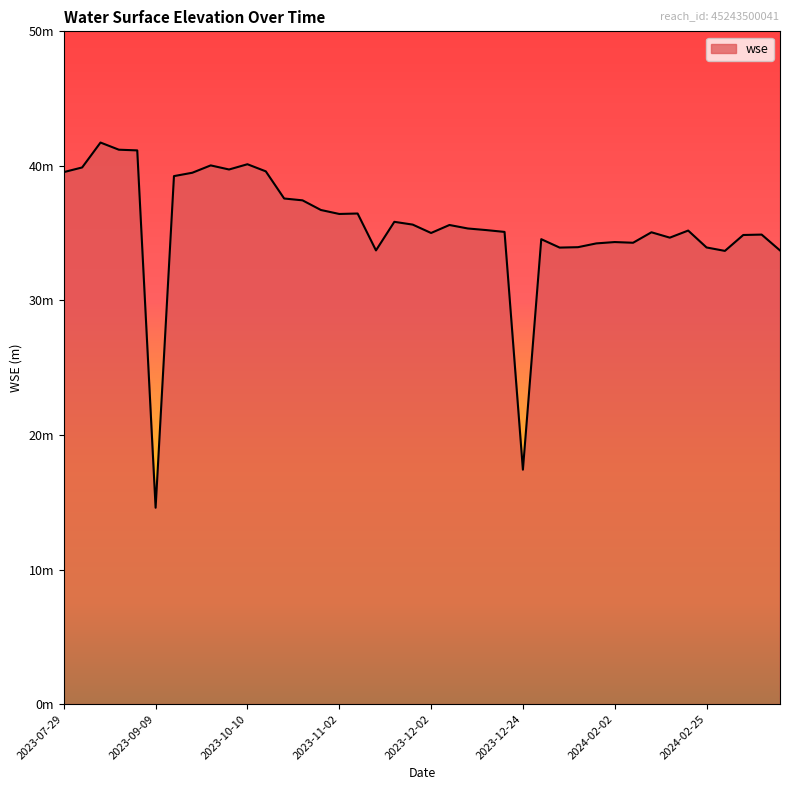

Does the chart display data point markers on the line(s)?

No